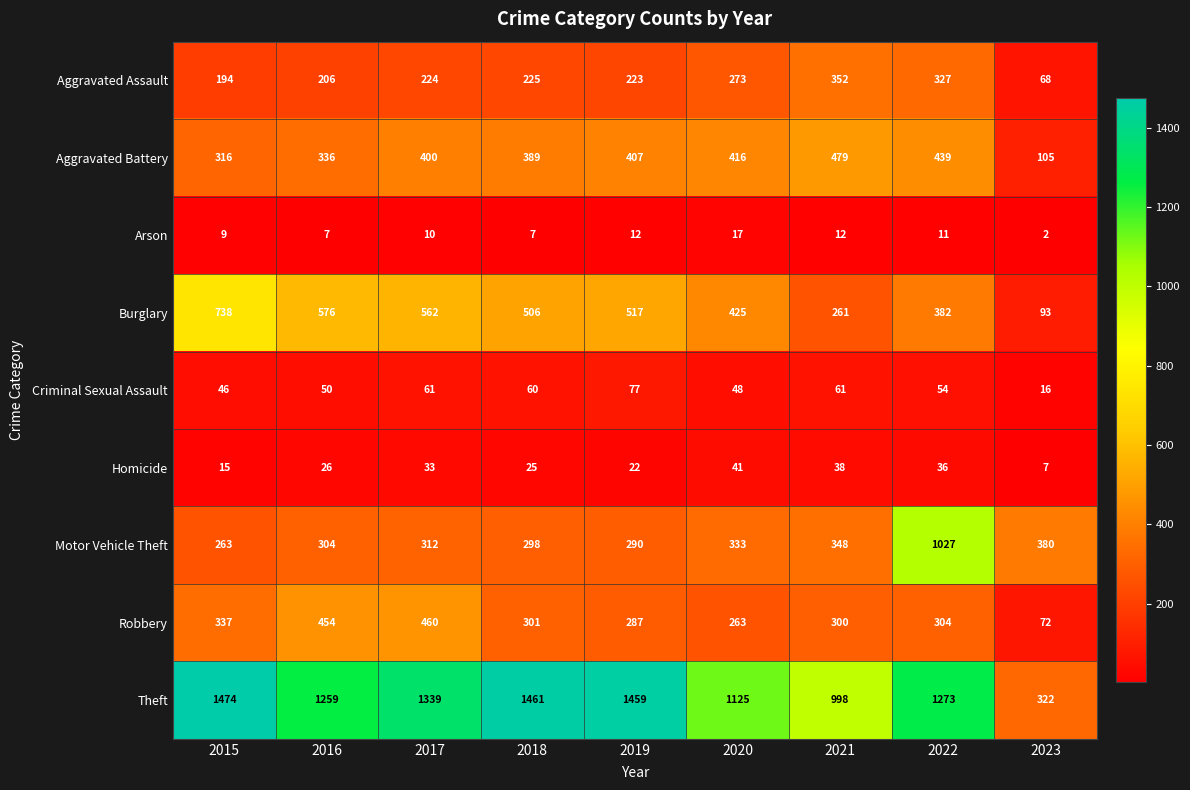

Count the number of data series in this chart.

9